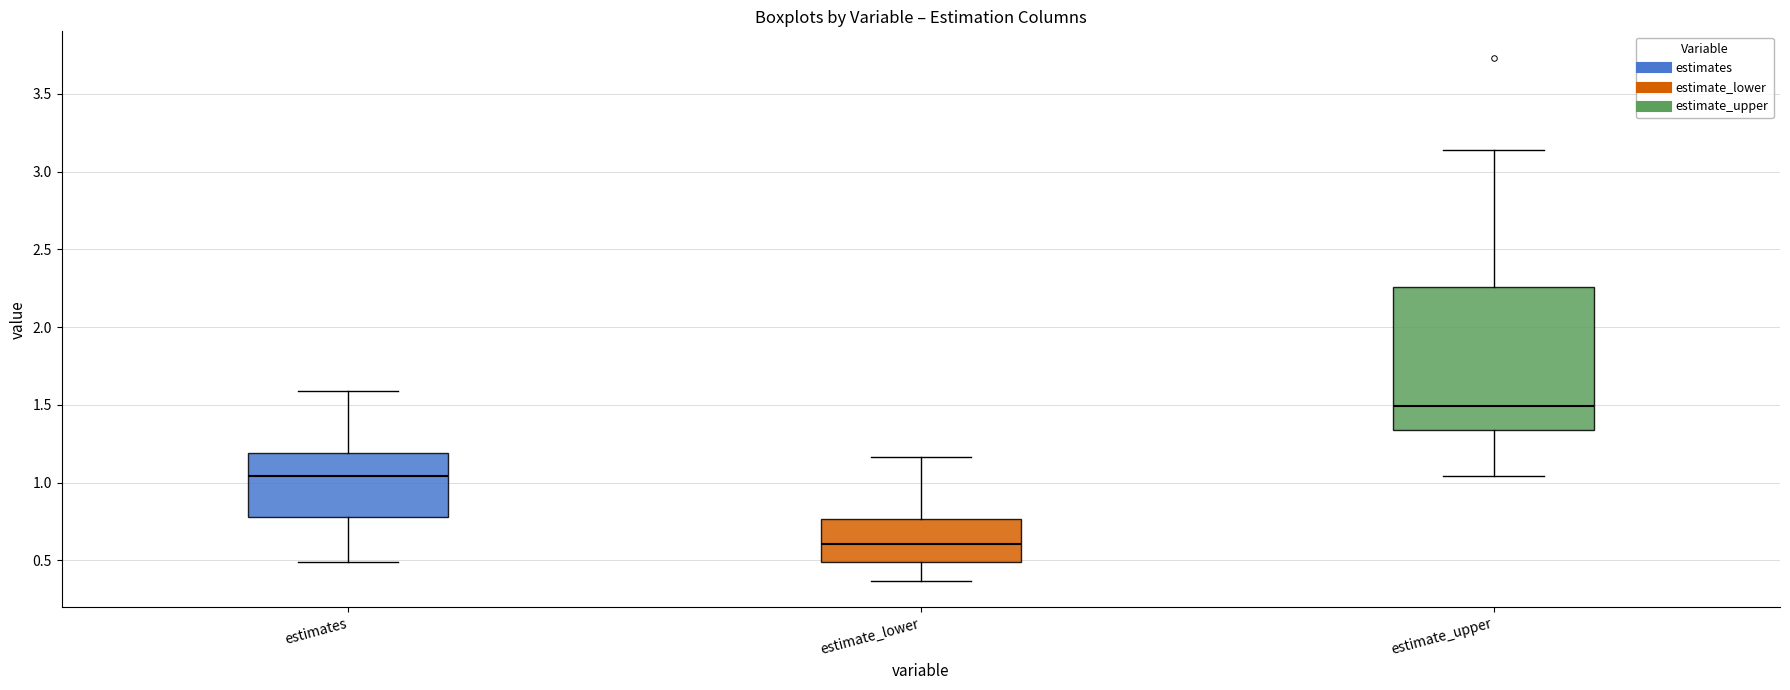

Reading left to right, read every box against the y-axis: the position of its median line, the range the box covers, and the ends of its whiskers. The values are not printed on the chart, so give them approximately, as read against the axis.

estimates: median 1.05, box 0.80 to 1.20, whiskers 0.50 to 1.60
estimate_lower: median 0.60, box 0.50 to 0.75, whiskers 0.35 to 1.15
estimate_upper: median 1.50, box 1.35 to 2.25, whiskers 1.05 to 3.15